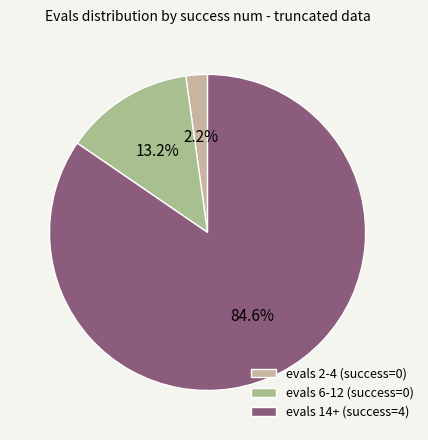

To the nearest percent, what is the difference between the largest and smallest slice percentages?

82%